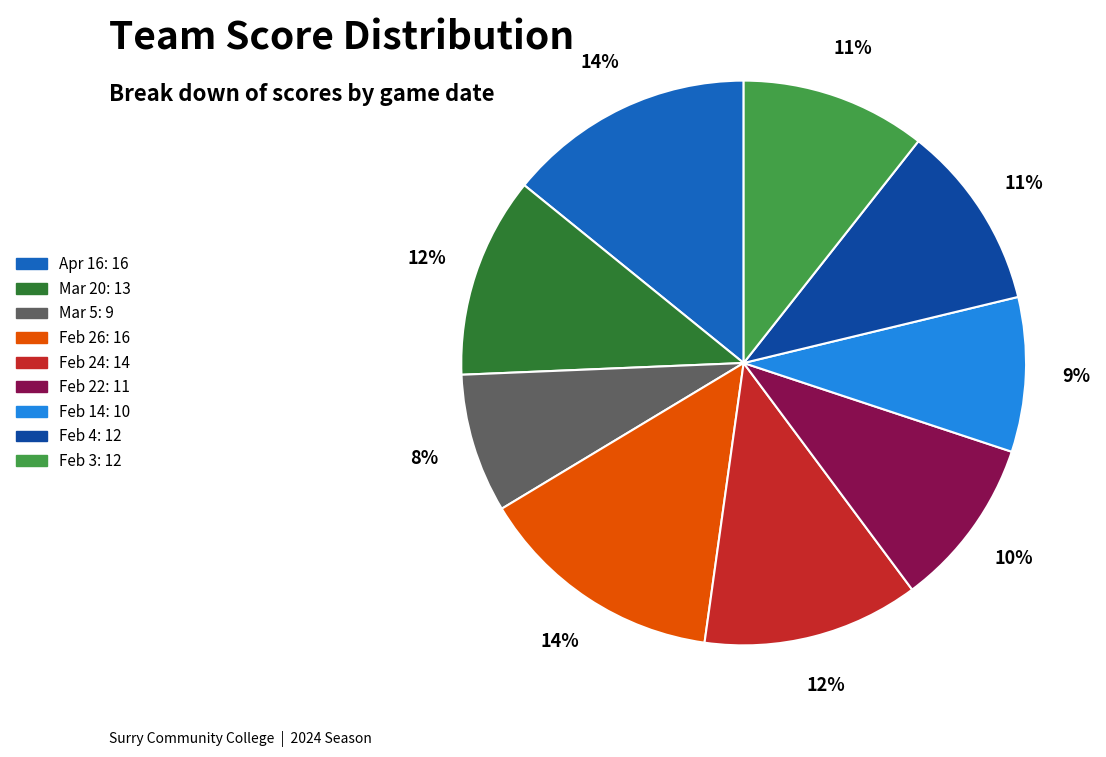

Does Feb 26 account for over 50% of the chart?

No